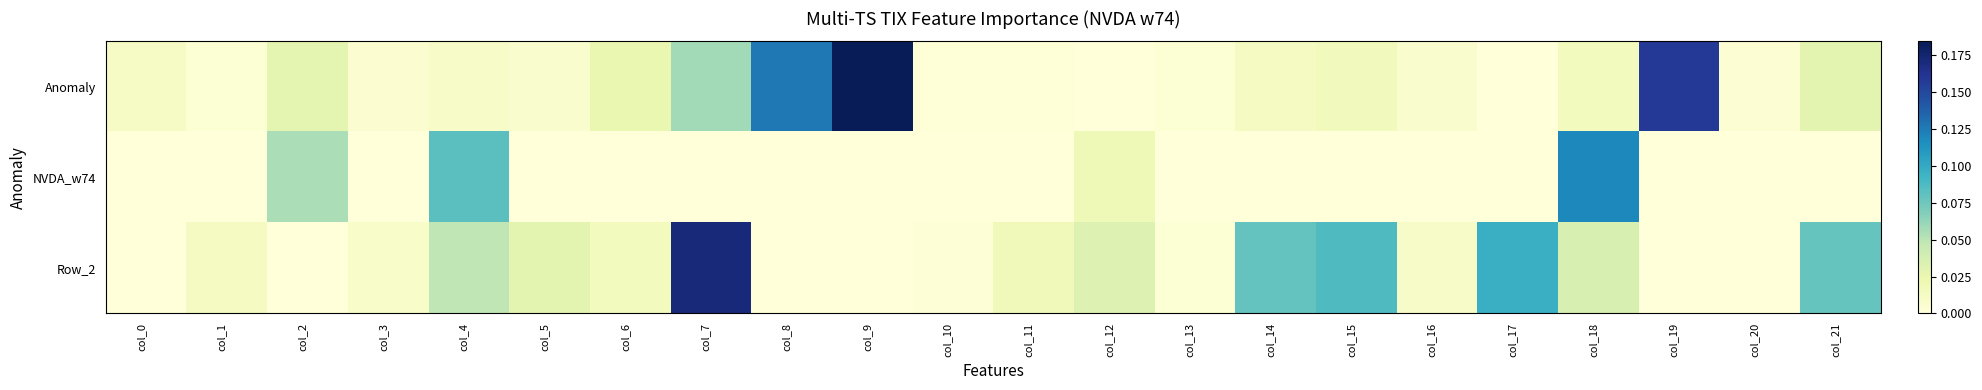

Reading left to right, transcribe all the data shown in this chart.

Anomaly: col_0=0.0	col_1=0.0	col_2=0.0	col_3=0.0	col_4=0.0	col_5=0.0	col_6=0.0	col_7=0.1	col_8=0.1	col_9=0.2	col_10=0.0	col_11=0.0	col_12=0.0	col_13=0.0	col_14=0.0	col_15=0.0	col_16=0.0	col_17=0.0	col_18=0.0	col_19=0.2	col_20=0.0	col_21=0.0
NVDA_w74: col_0=-0.0	col_1=-0.0	col_2=0.1	col_3=-0.0	col_4=0.1	col_5=-0.0	col_6=-0.0	col_7=-0.0	col_8=-0.0	col_9=-0.0	col_10=-0.0	col_11=-0.0	col_12=0.0	col_13=-0.0	col_14=-0.0	col_15=-0.0	col_16=-0.0	col_17=-0.0	col_18=0.1	col_19=-0.0	col_20=-0.0	col_21=-0.0
Row_2: col_0=-0.0	col_1=0.0	col_2=-0.0	col_3=0.0	col_4=0.0	col_5=0.0	col_6=0.0	col_7=0.2	col_8=-0.0	col_9=-0.0	col_10=0.0	col_11=0.0	col_12=0.0	col_13=0.0	col_14=0.1	col_15=0.1	col_16=0.0	col_17=0.1	col_18=0.0	col_19=-0.0	col_20=-0.0	col_21=0.1